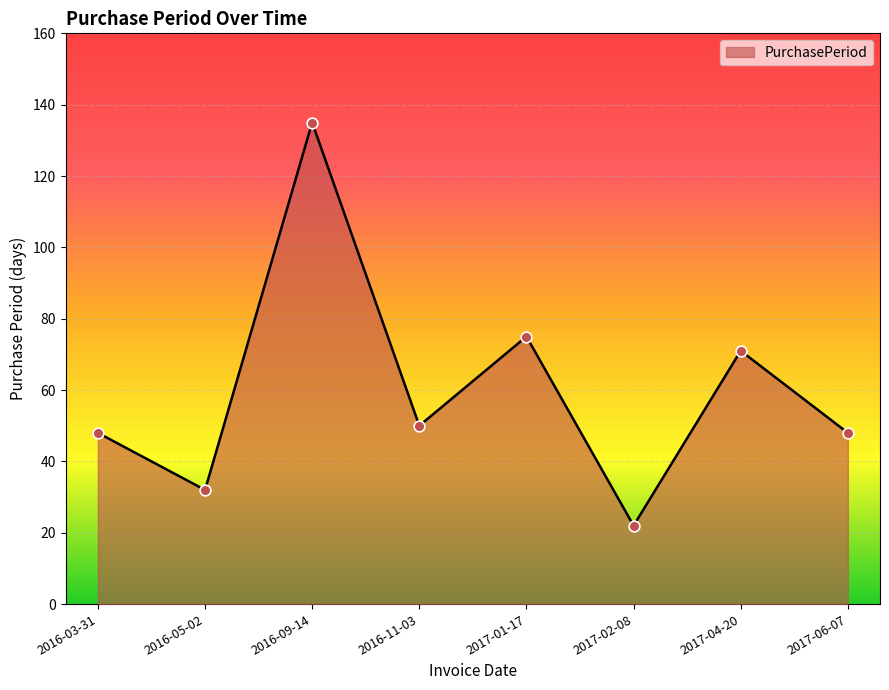

What is the change in value from 2016-03-31 to 2016-05-02?

-16